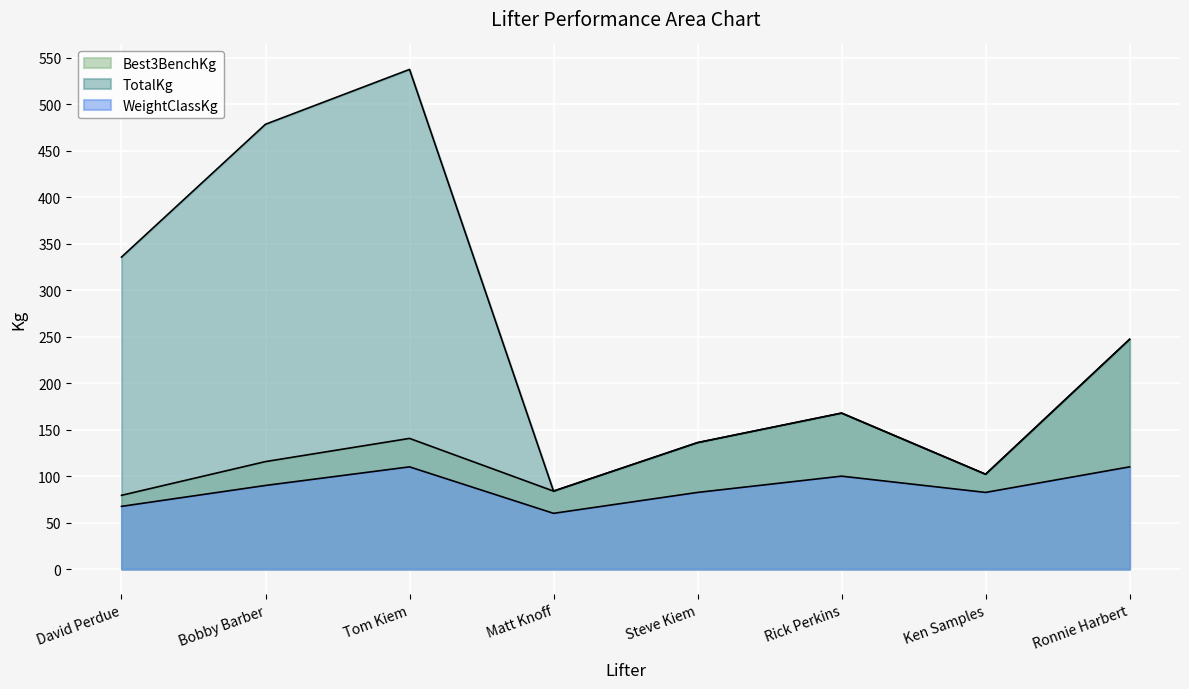

Between Ronnie Harbert and Steve Kiem, which is larger?

Ronnie Harbert